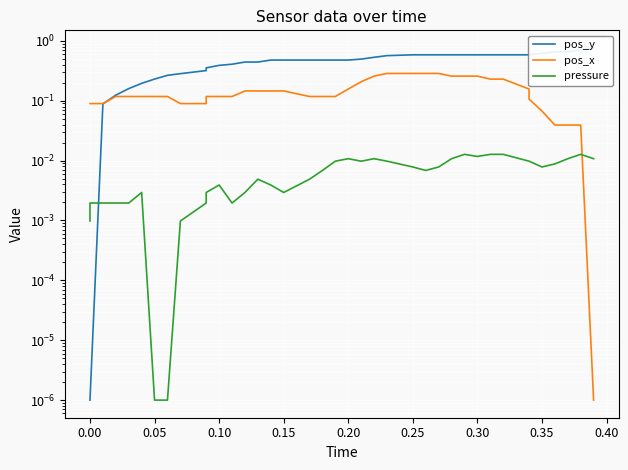

Is this an area chart (filled region under the line)?

No